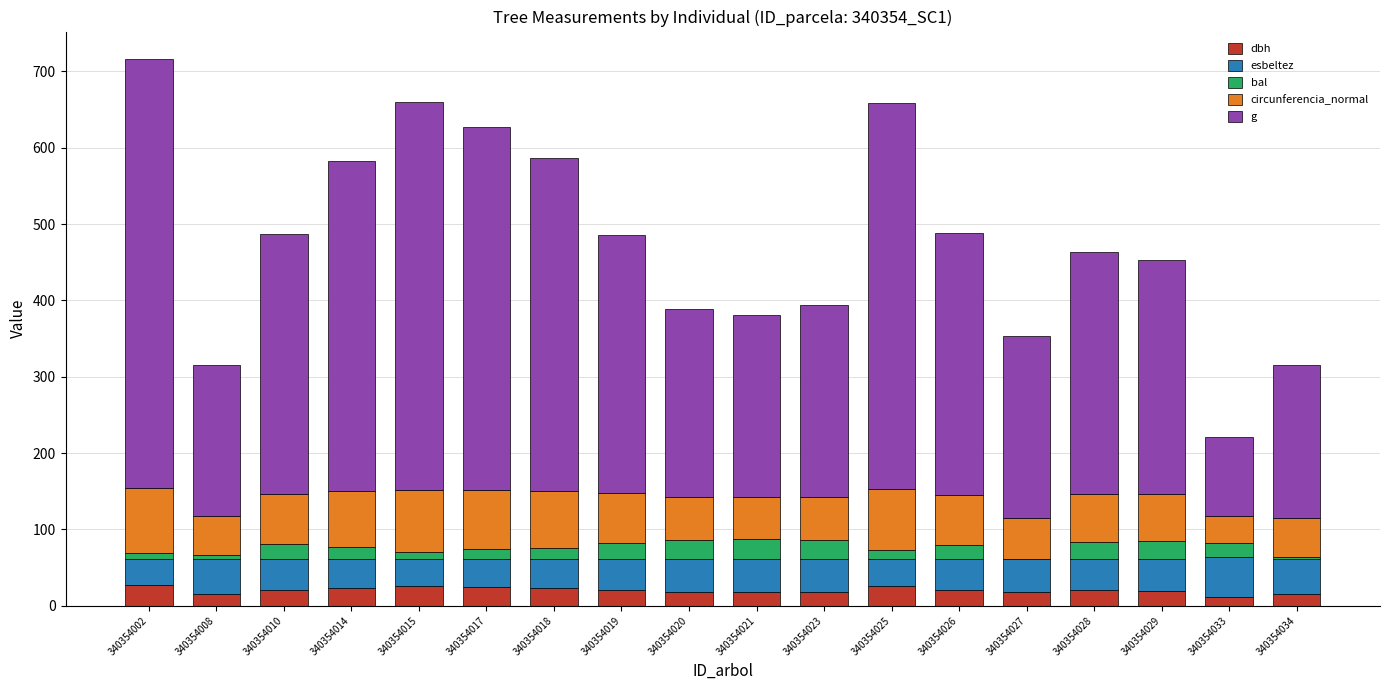

What is the sum of all dbh values?

365.4